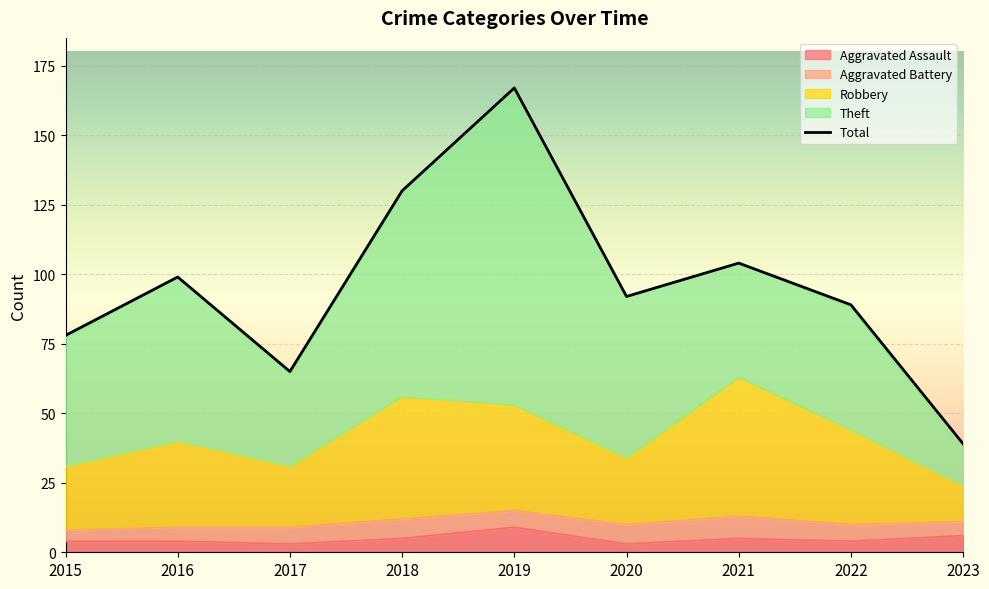

How many data points in Aggravated Assault are less than 4?

2